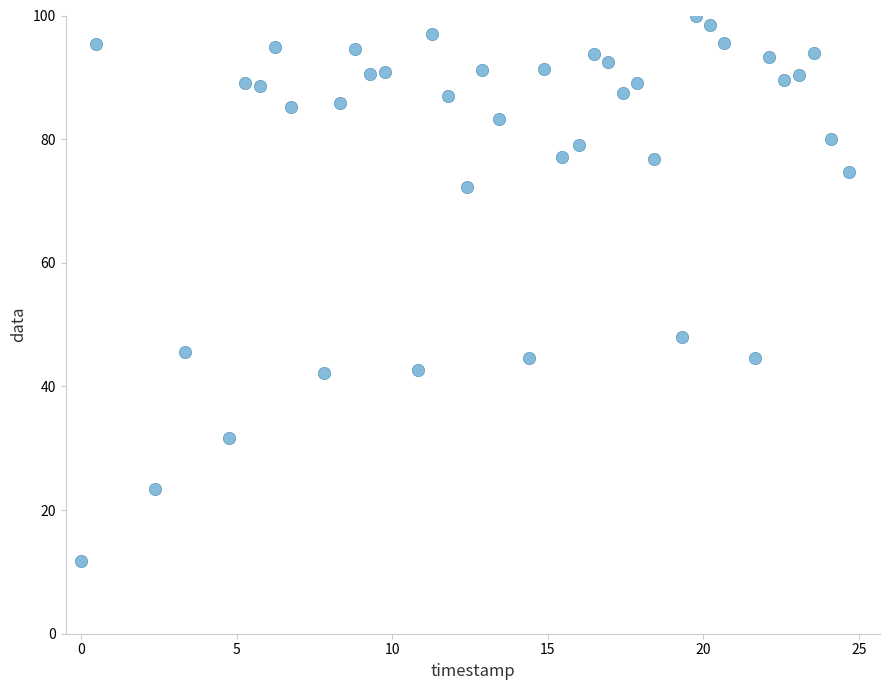

What Y value in the scatter plot is closest to 55?

48.1